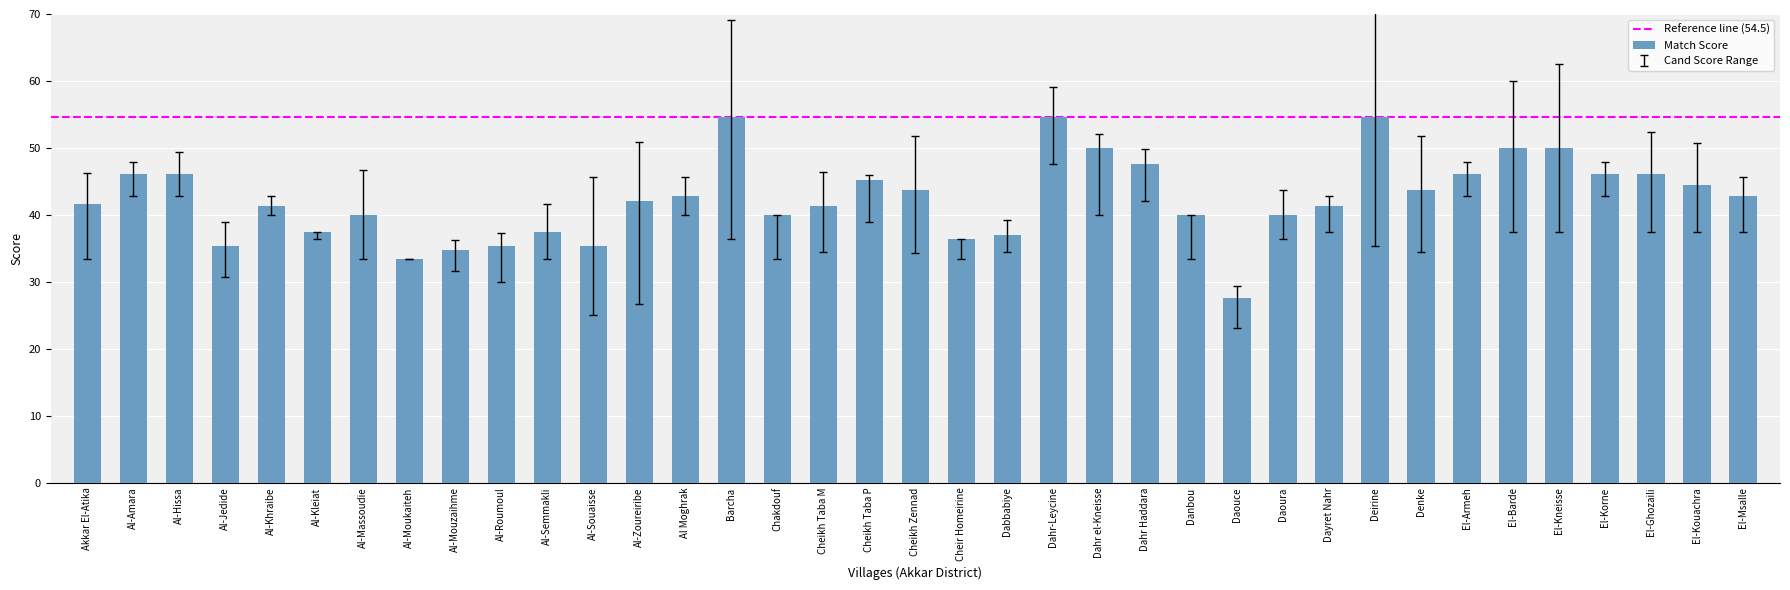

What position from the left is Al-Mouzaihme?

9